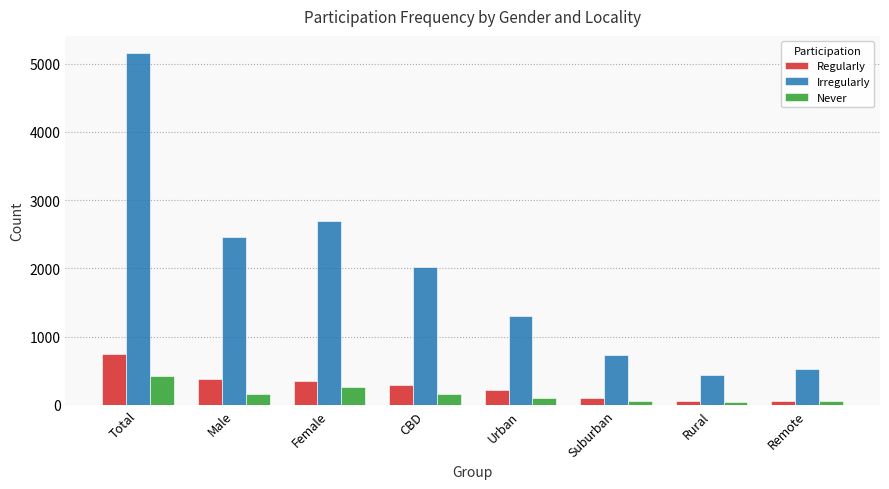

What is the greatest value displayed?

5147